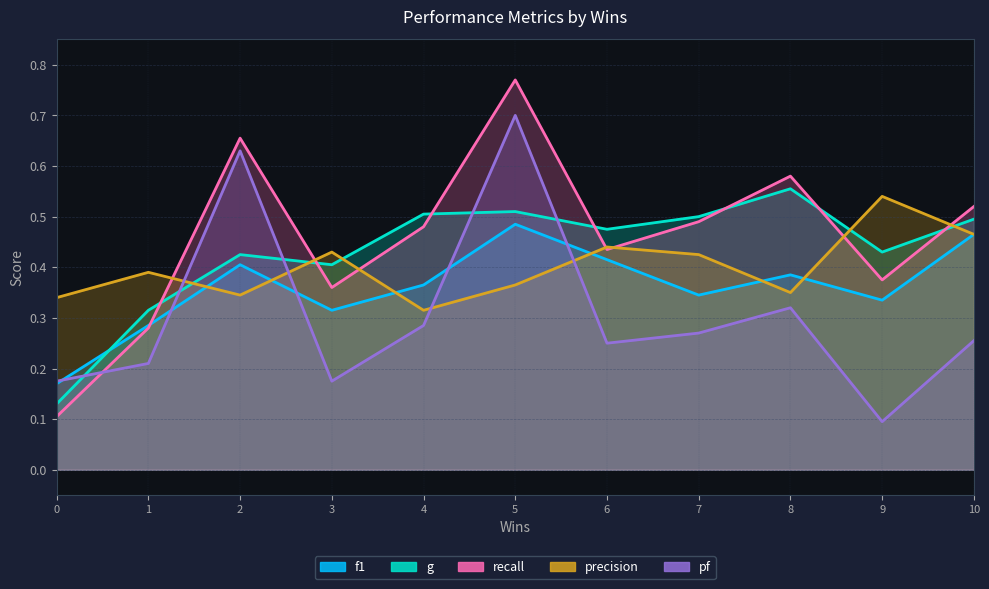

Rank the categories by f1 value from lowest to highest.

0, 1, 3, 9, 7, 4, 8, 2, 6, 10, 5